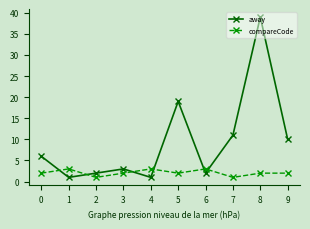

What is the difference between the maximum and minimum values in the away series?

38